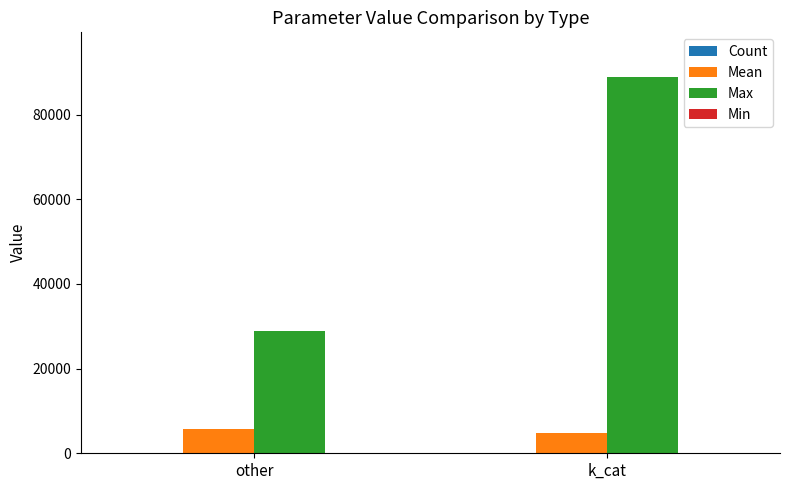

Is it true that Max equals 11946.9 at other?

False